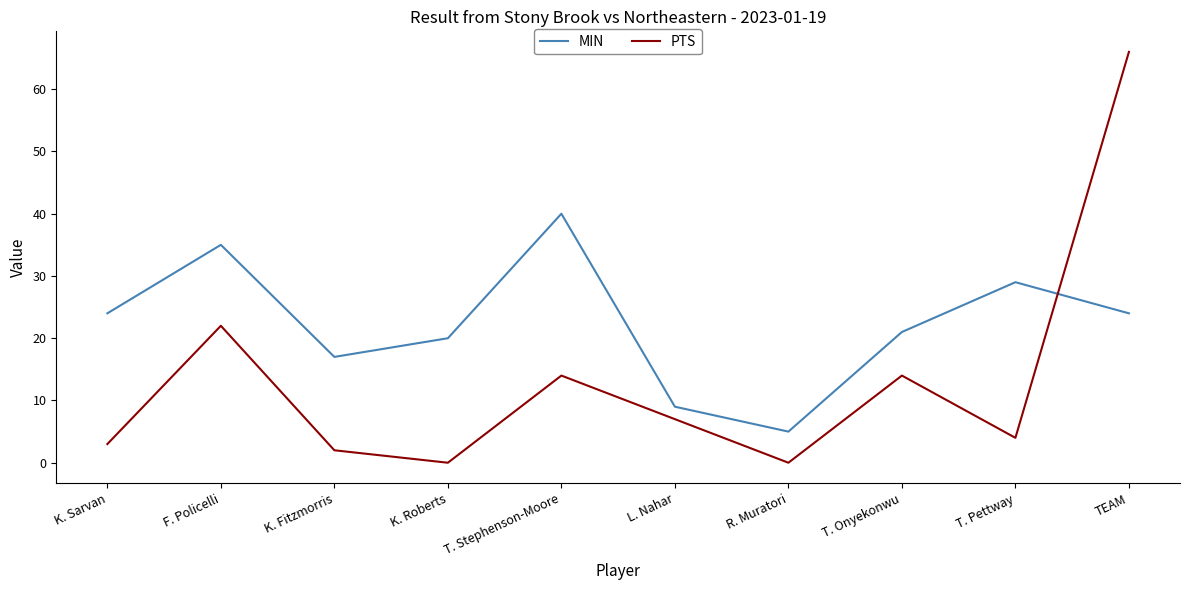

The PTS series shows 0 at K. Roberts. True or false?

True